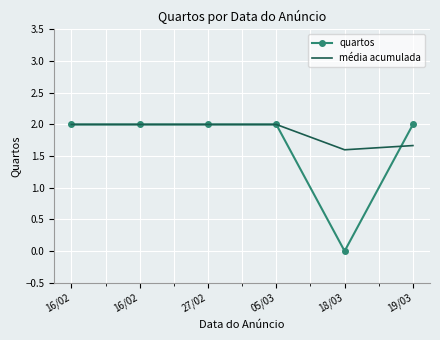

How many values in the quartos series are below 2?

1